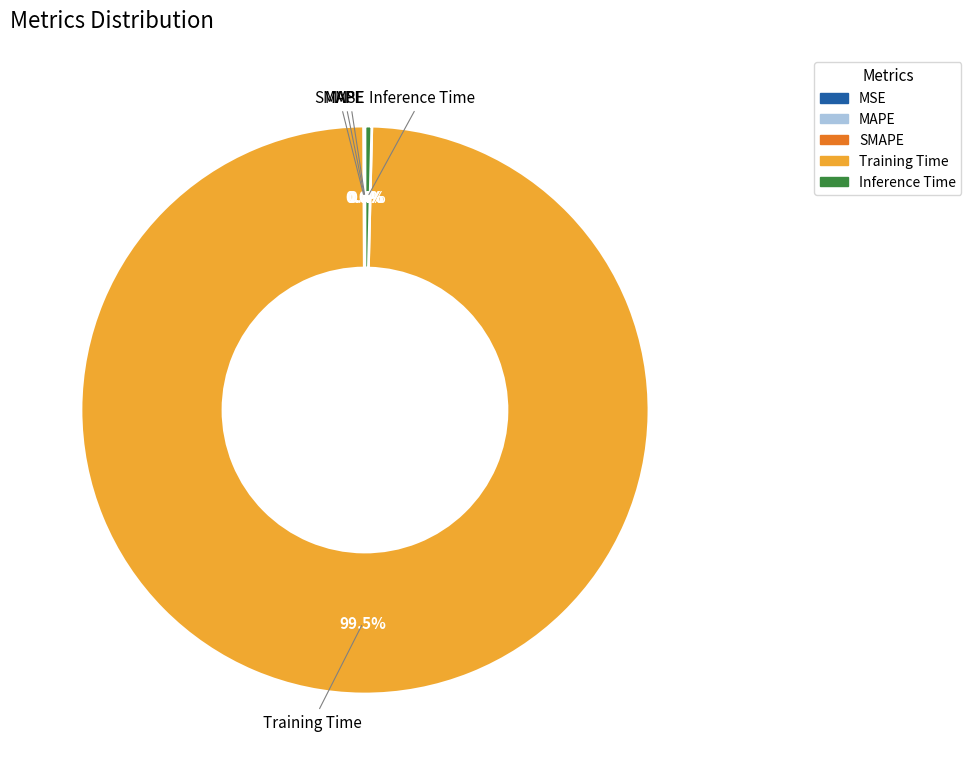

Which has a higher value, Inference Time or Training Time?

Training Time